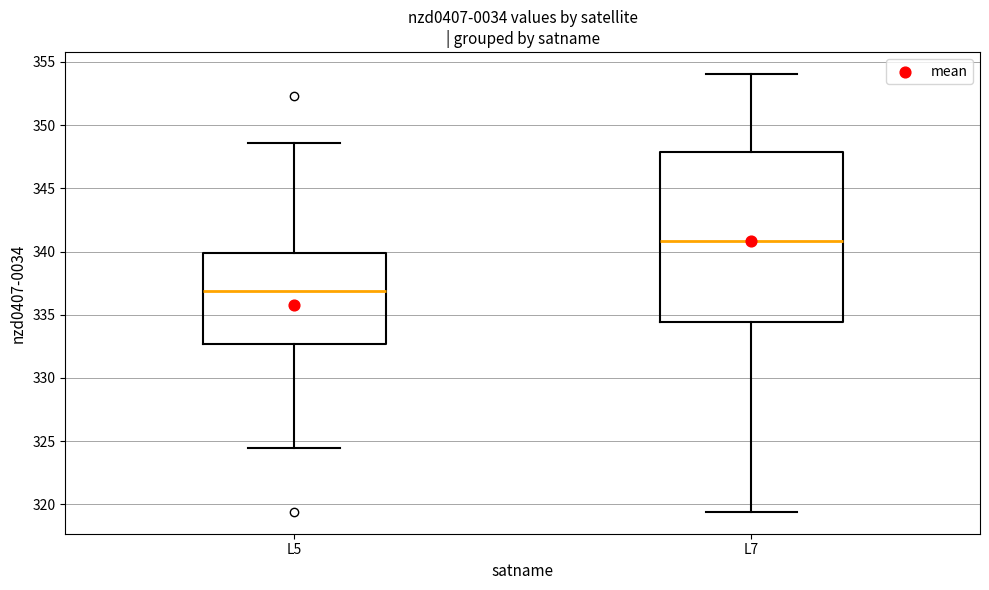

Where does the median line of the box for L5 sit on the y-axis? The values are not printed on the chart, so give them approximately, as read against the axis.

337.0